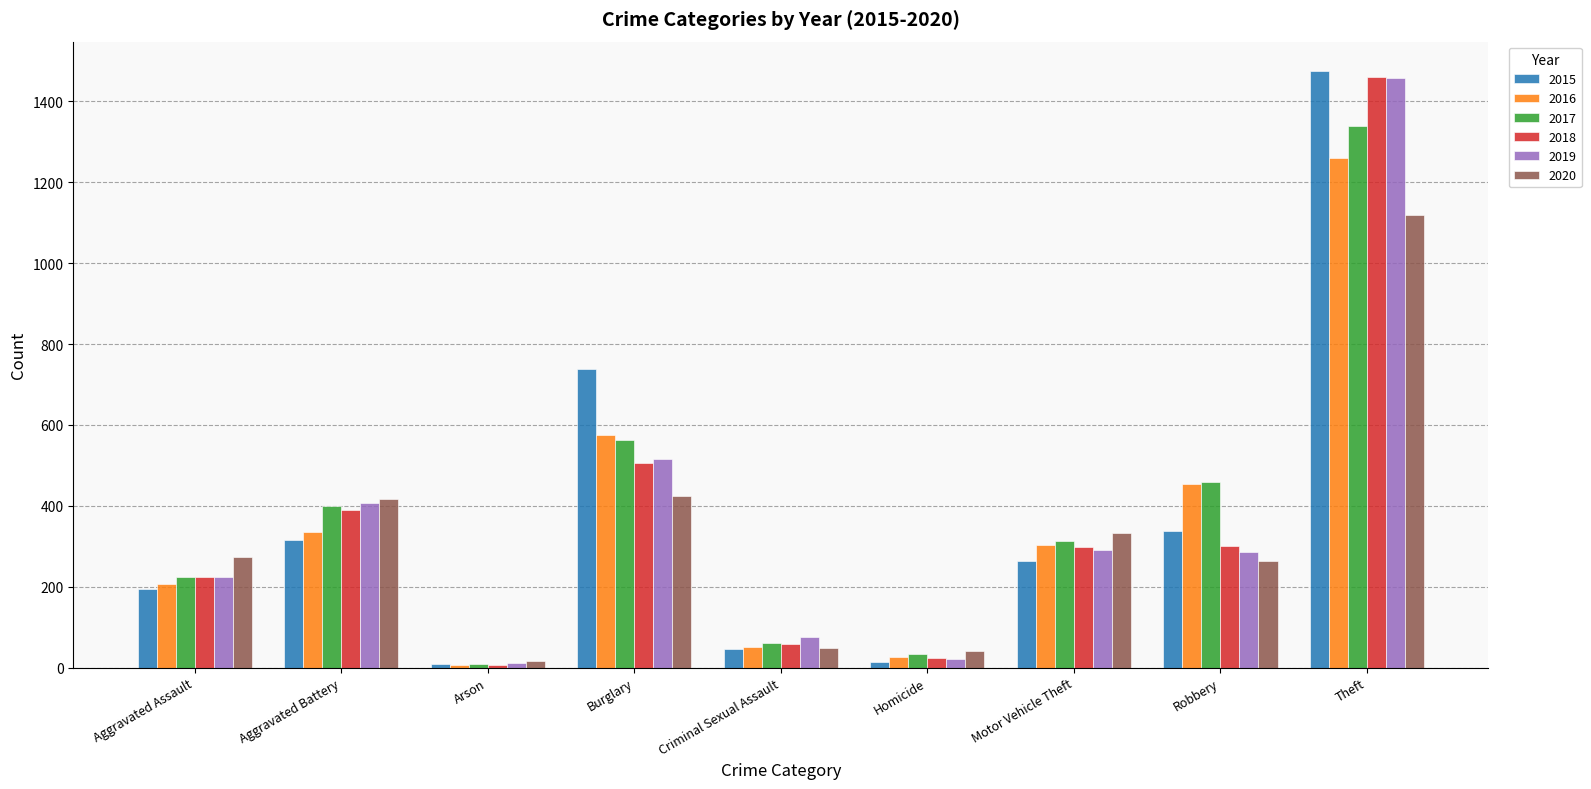

Which category has the lowest value in the 2016 series?

Arson